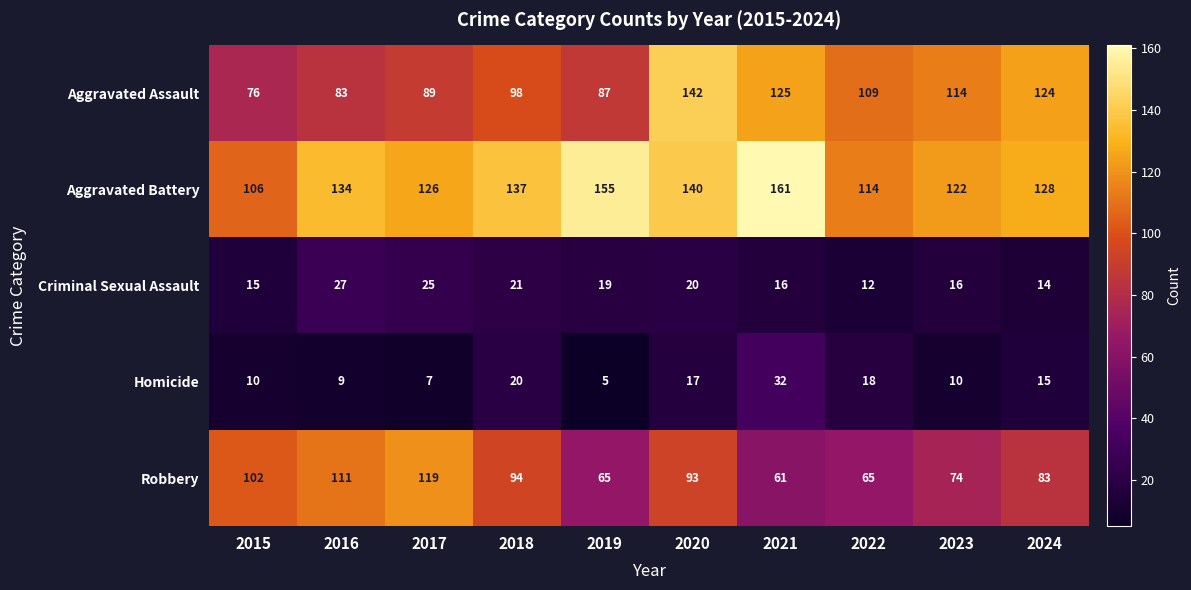

List the series in order of their peak value, lowest first.

Criminal Sexual Assault, Homicide, Robbery, Aggravated Assault, Aggravated Battery